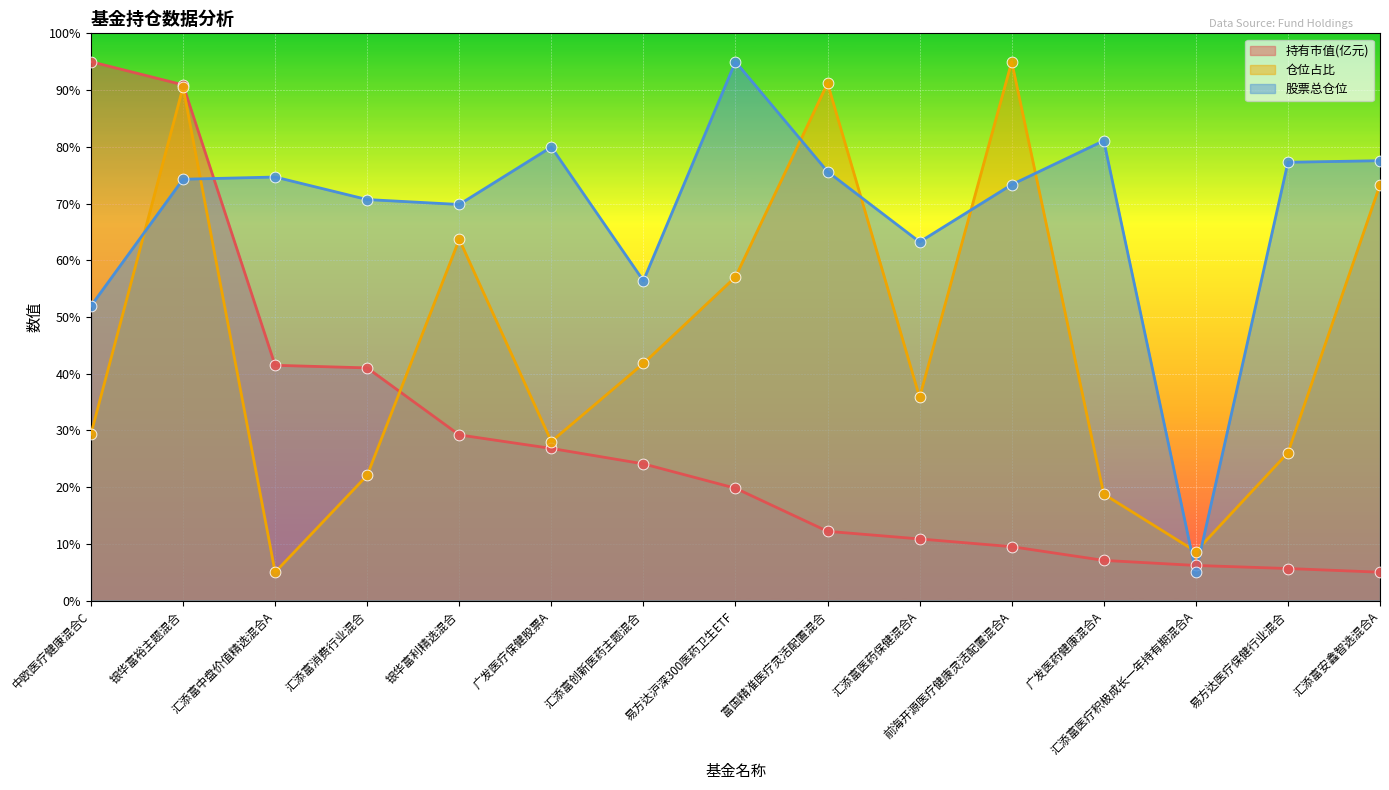

At which category is the sum across all series the highest?

银华富裕主题混合